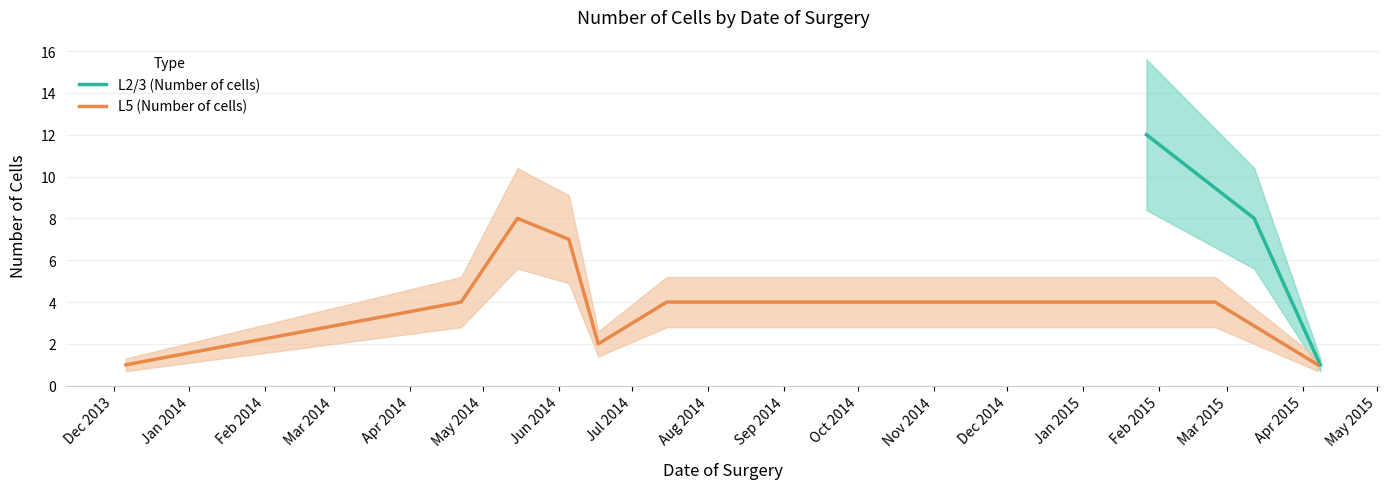

The chart shows a value of 2 at Jan 2014. True or false?

False